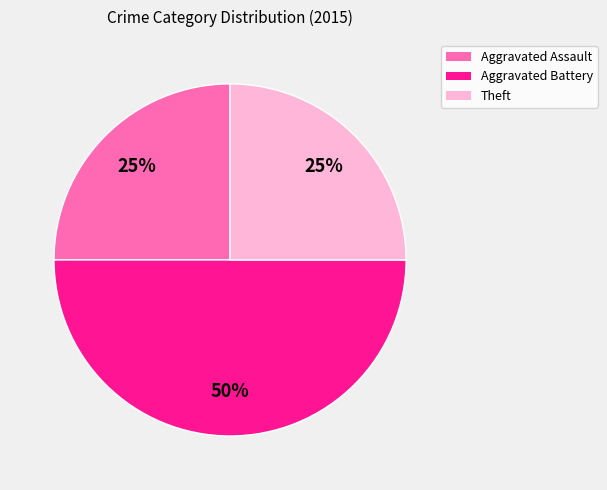

To the nearest percent, what is the average slice percentage?

33%